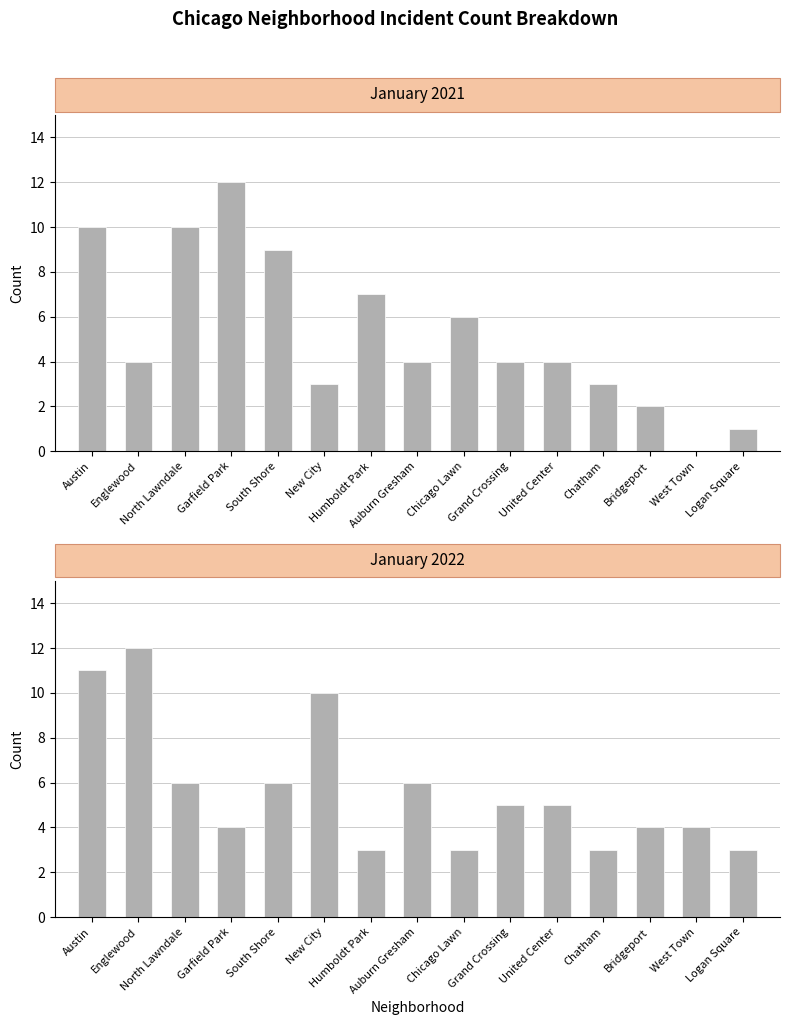

Reading right to left, what are all the values shown in this chart?

January 2021: Logan Square=1	West Town=0	Bridgeport=2	Chatham=3	United Center=4	Grand Crossing=4	Chicago Lawn=6	Auburn Gresham=4	Humboldt Park=7	New City=3	South Shore=9	Garfield Park=12	North Lawndale=10	Englewood=4	Austin=10
January 2022: Logan Square=3	West Town=4	Bridgeport=4	Chatham=3	United Center=5	Grand Crossing=5	Chicago Lawn=3	Auburn Gresham=6	Humboldt Park=3	New City=10	South Shore=6	Garfield Park=4	North Lawndale=6	Englewood=12	Austin=11